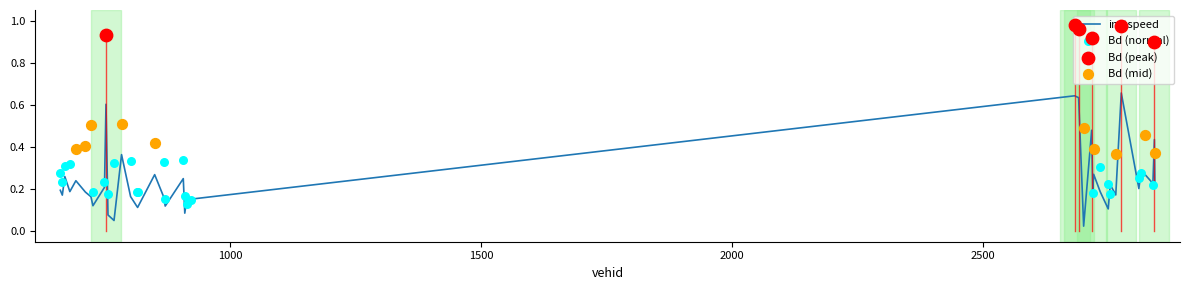

What is the change in value from 768.0 to 913.0?

+0.1